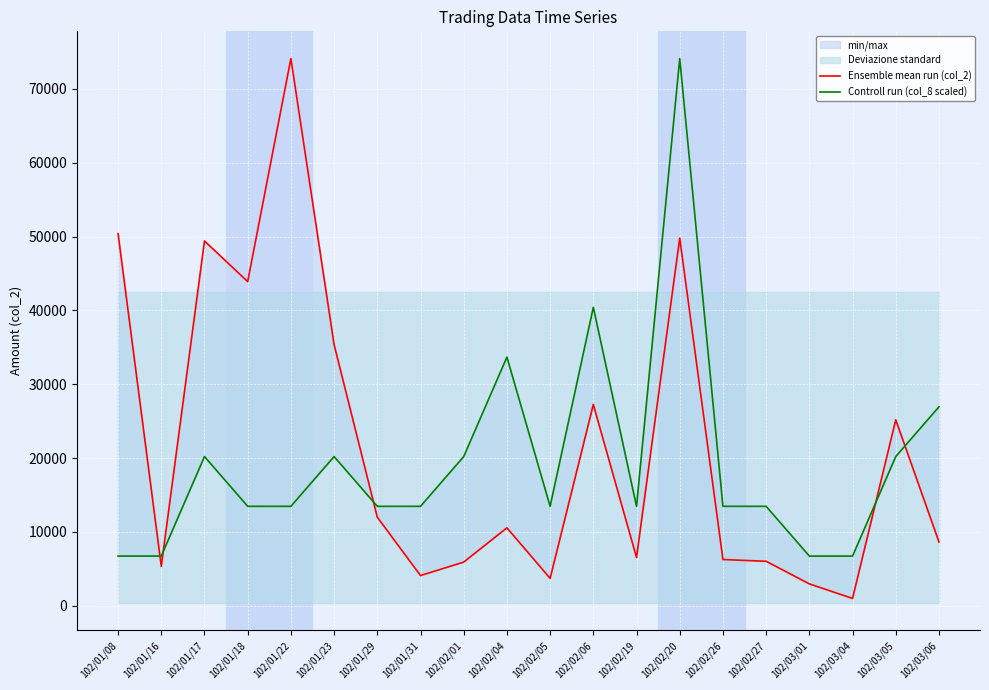

List the labels in order of Ensemble mean run (col_2) value, smallest first.

102/03/04, 102/03/01, 102/02/05, 102/01/31, 102/01/16, 102/02/01, 102/02/27, 102/02/26, 102/02/19, 102/03/06, 102/02/04, 102/01/29, 102/03/05, 102/02/06, 102/01/23, 102/01/18, 102/01/17, 102/02/20, 102/01/08, 102/01/22